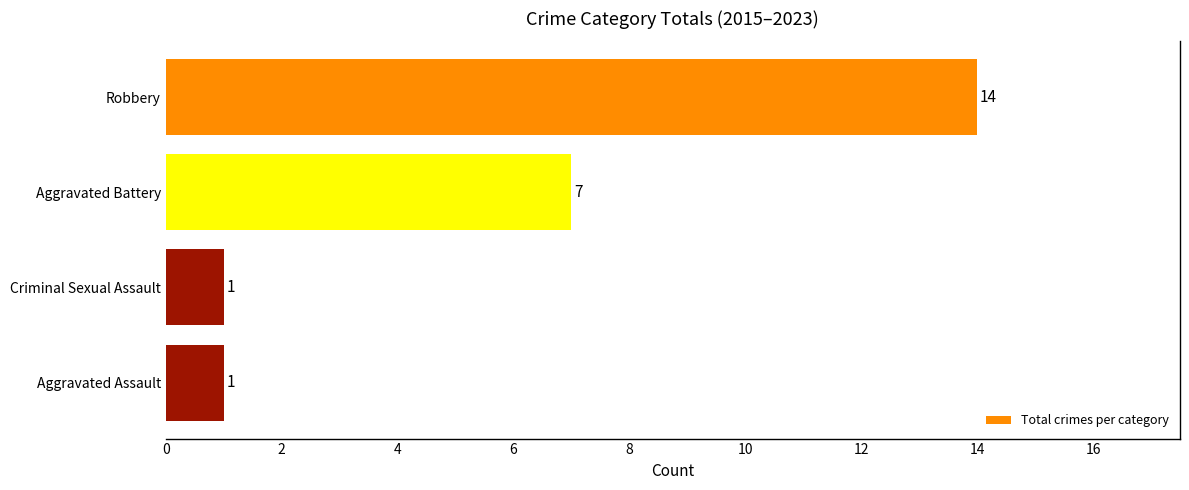

Count the number of categories in the chart.

4